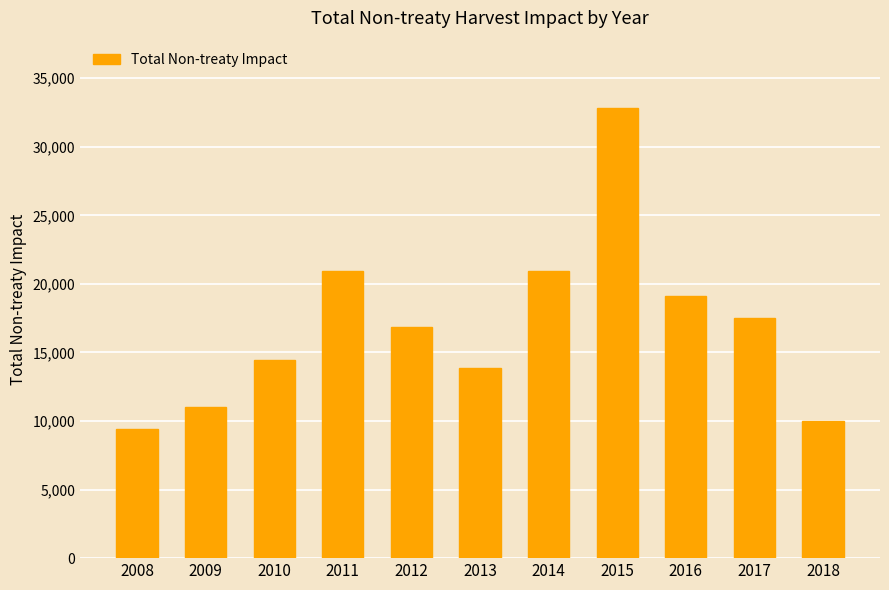

What is the change in value from 2009 to 2011?

+9932.0